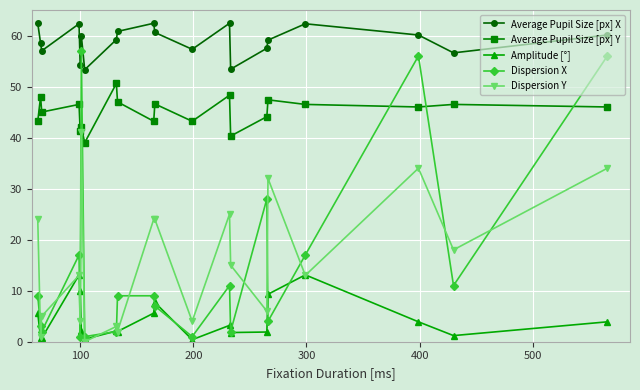

What is the average value of the Amplitude [°] series?

4.4